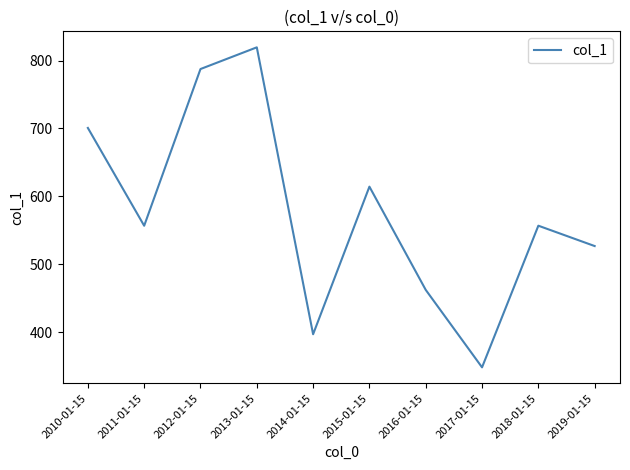

What position from the left is 2018-01-15?

9